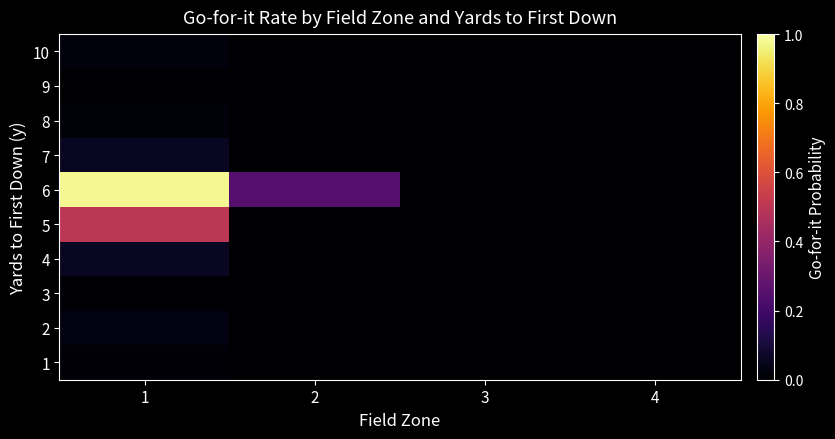

At how many categories does at least one series exceed 0?

2